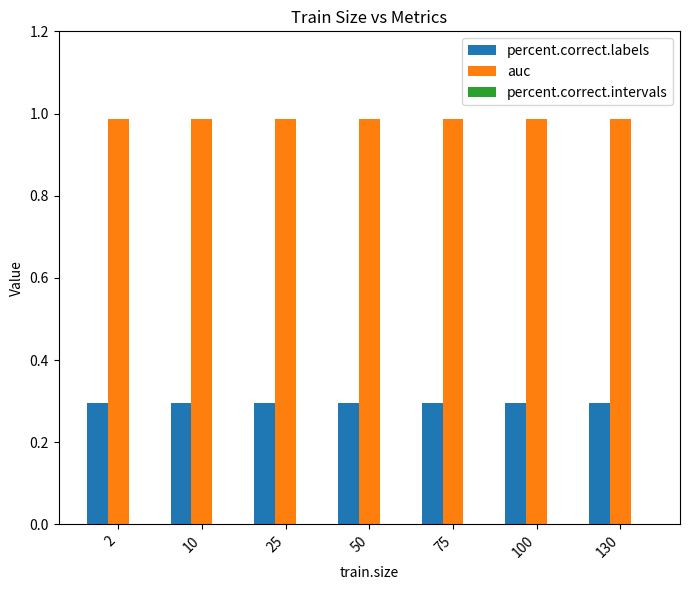

What is the difference between the highest and lowest values at 130?

0.7